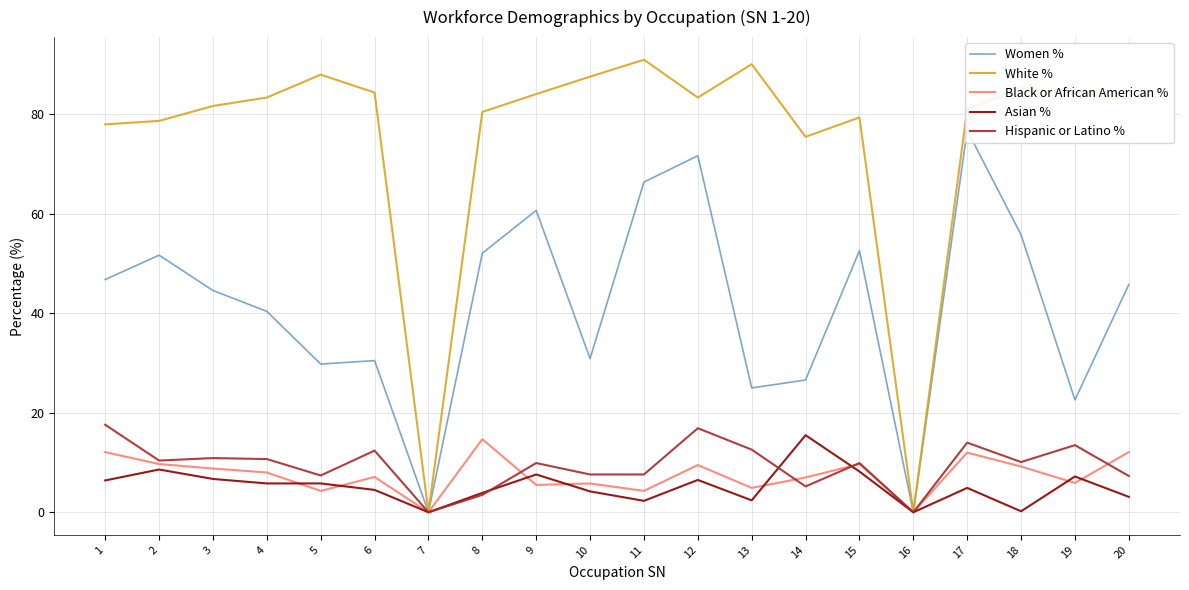

Which series changed the most between 1 and 3?

Hispanic or Latino %